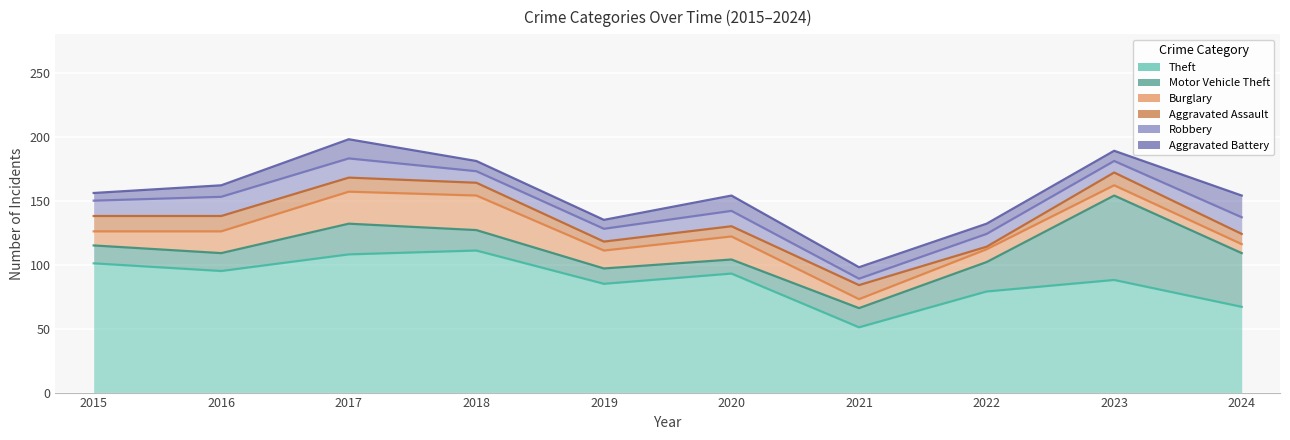

Rank the categories by Aggravated Assault value from lowest to highest.

2022, 2019, 2020, 2024, 2018, 2023, 2017, 2021, 2015, 2016